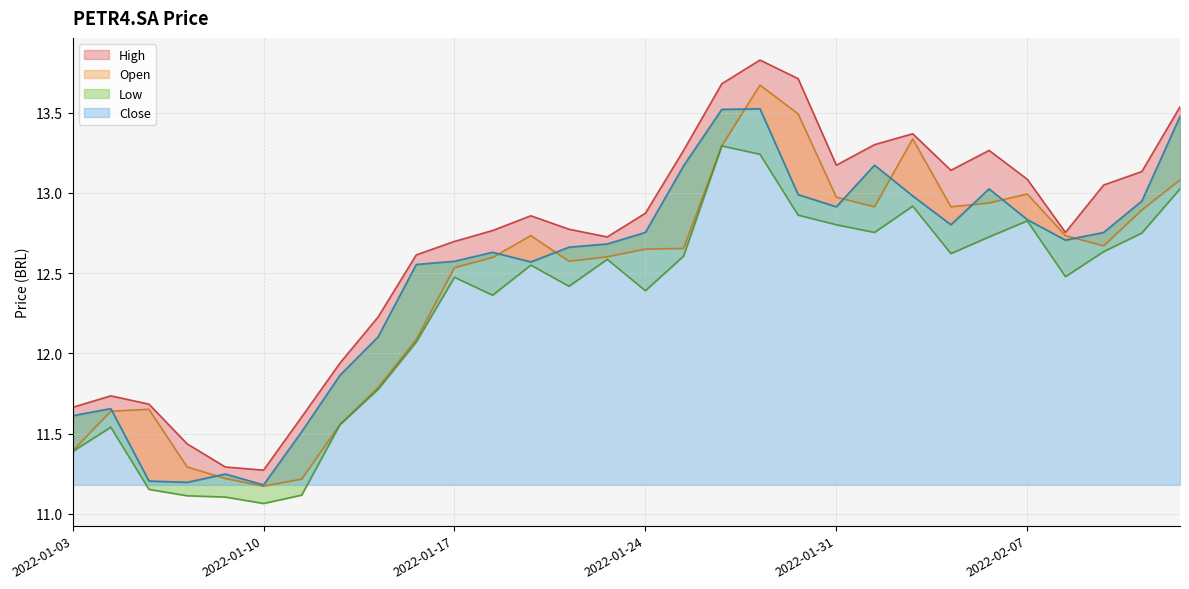

How many interior local peaks does the High series have?

5